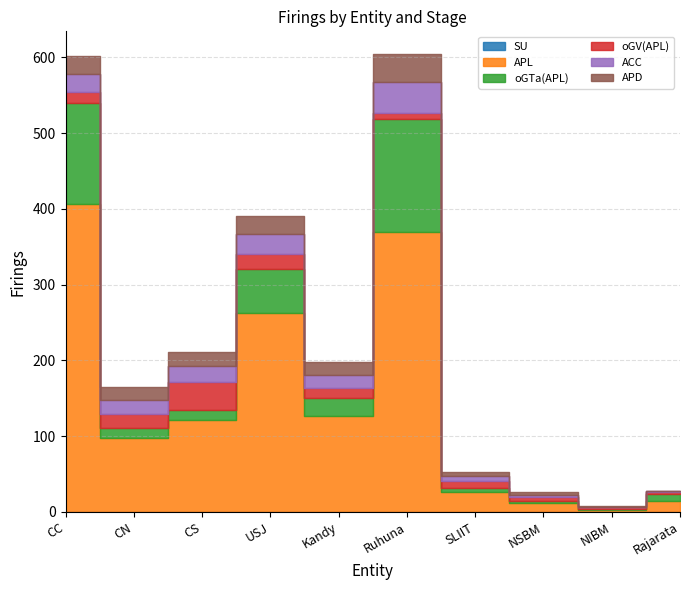

What is the difference between the second highest and minimum values in the APL series?

367